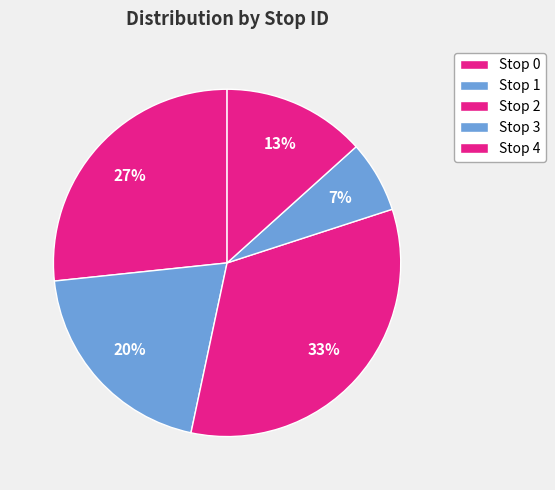

Does any single category account for the majority?

No